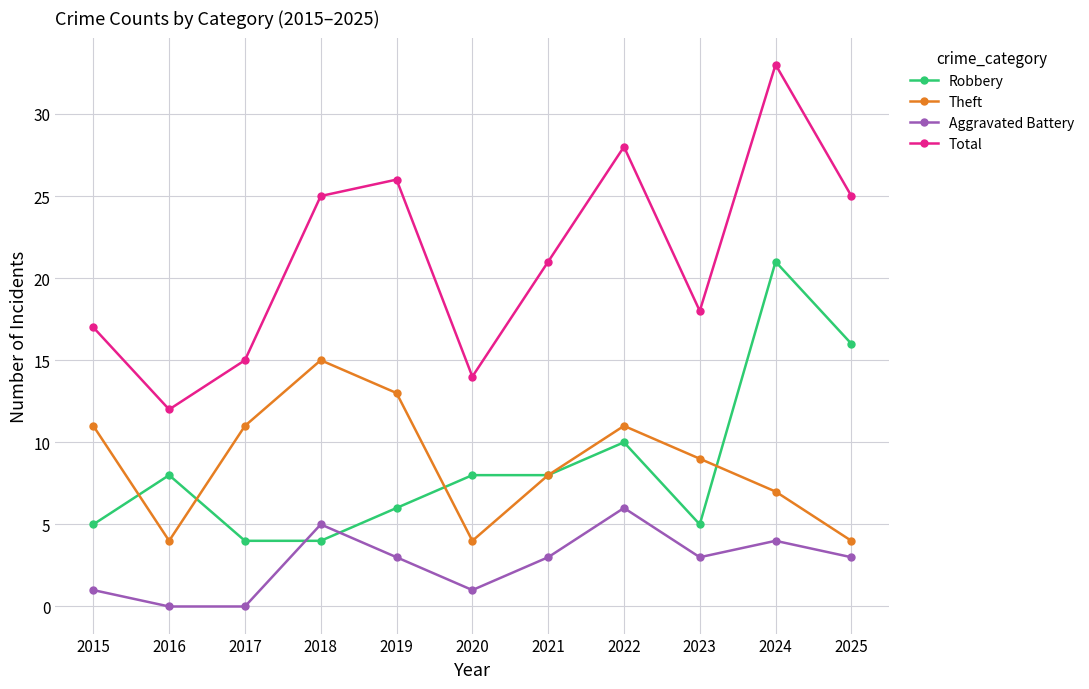

List the series in order of their peak value, highest first.

Total, Robbery, Theft, Aggravated Battery